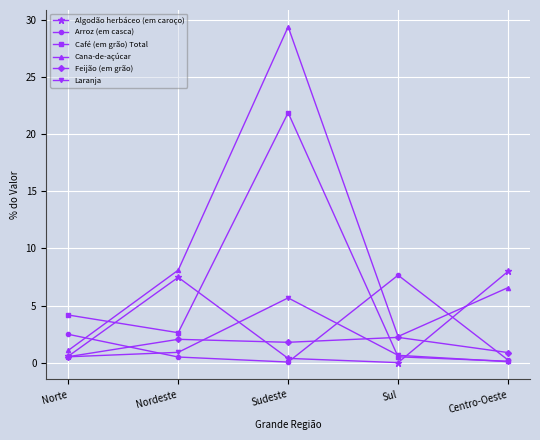

What is the lowest value of the Feijão (em grão) series?

0.5